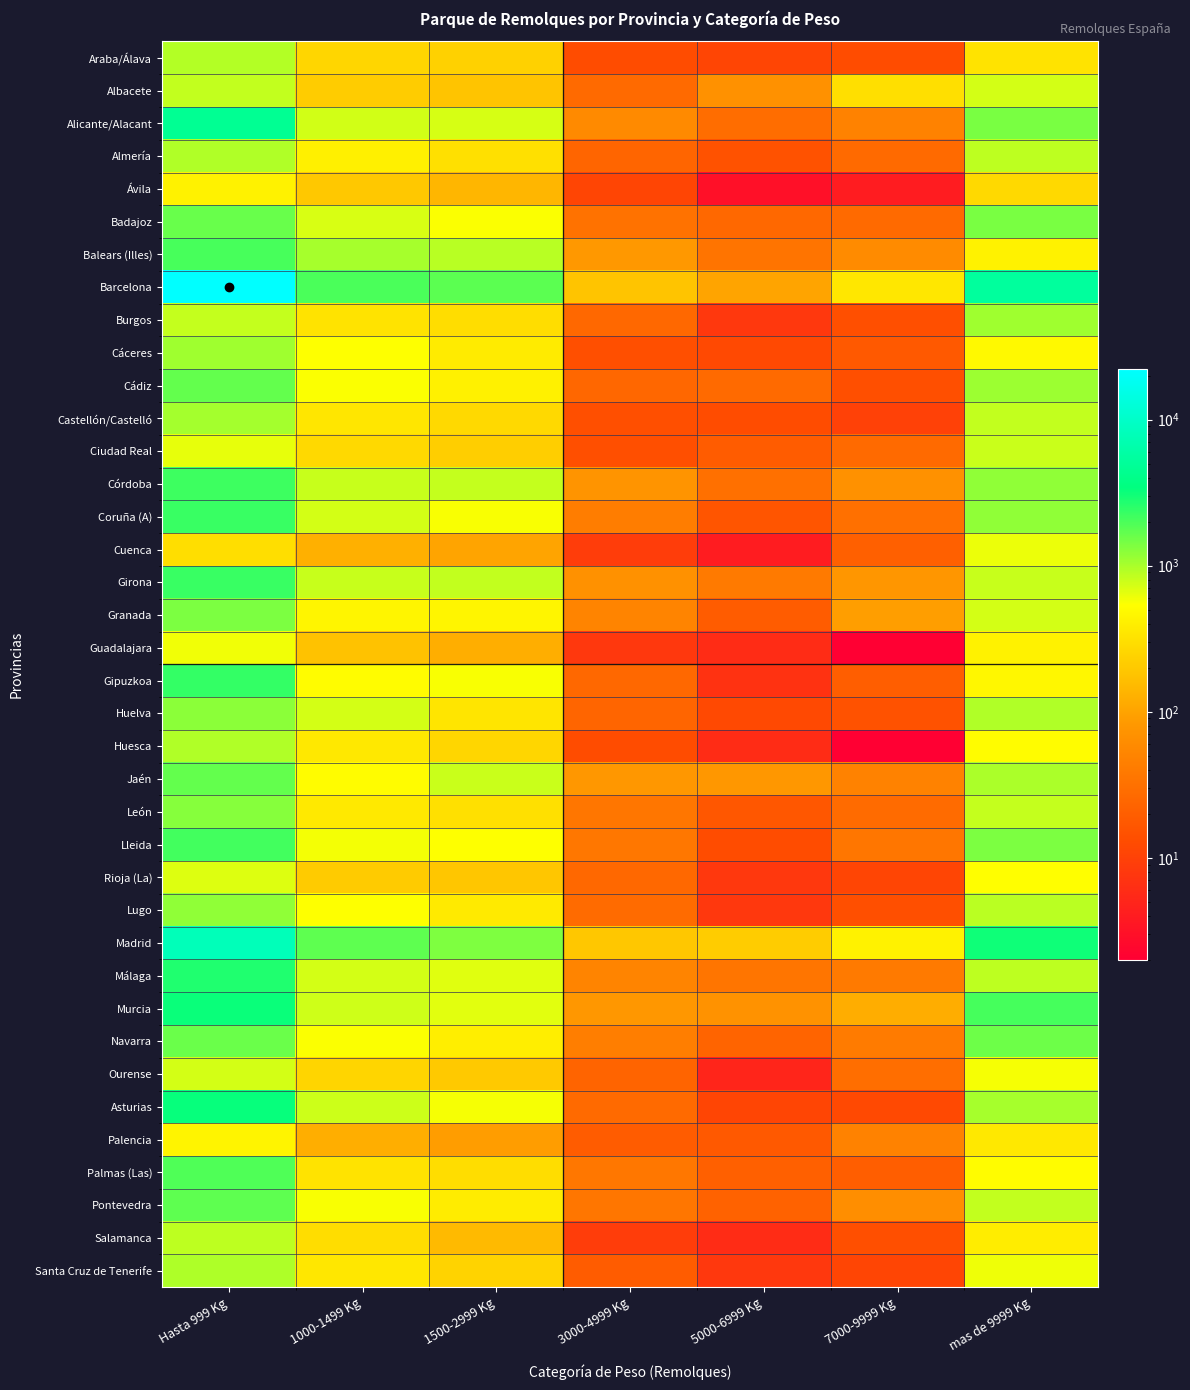

Reading left to right, what are all the values shown in this chart?

Araba/Álava: Hasta 999 Kg=936	1000-1499 Kg=256	1500-2999 Kg=233	3000-4999 Kg=13	5000-6999 Kg=11	7000-9999 Kg=13	mas de 9999 Kg=326
Albacete: Hasta 999 Kg=830	1000-1499 Kg=215	1500-2999 Kg=185	3000-4999 Kg=27	5000-6999 Kg=69	7000-9999 Kg=301	mas de 9999 Kg=741
Alicante/Alacant: Hasta 999 Kg=4591	1000-1499 Kg=753	1500-2999 Kg=726	3000-4999 Kg=59	5000-6999 Kg=29	7000-9999 Kg=49	mas de 9999 Kg=1419
Almería: Hasta 999 Kg=948	1000-1499 Kg=408	1500-2999 Kg=308	3000-4999 Kg=24	5000-6999 Kg=15	7000-9999 Kg=27	mas de 9999 Kg=859
Ávila: Hasta 999 Kg=427	1000-1499 Kg=197	1500-2999 Kg=143	3000-4999 Kg=11	5000-6999 Kg=3	7000-9999 Kg=4	mas de 9999 Kg=269
Badajoz: Hasta 999 Kg=1600	1000-1499 Kg=712	1500-2999 Kg=553	3000-4999 Kg=33	5000-6999 Kg=26	7000-9999 Kg=27	mas de 9999 Kg=1423
Balears (Illes): Hasta 999 Kg=2045	1000-1499 Kg=1024	1500-2999 Kg=902	3000-4999 Kg=83	5000-6999 Kg=34	7000-9999 Kg=61	mas de 9999 Kg=423
Barcelona: Hasta 999 Kg=22338	1000-1499 Kg=2005	1500-2999 Kg=1762	3000-4999 Kg=184	5000-6999 Kg=103	7000-9999 Kg=349	mas de 9999 Kg=5324
Burgos: Hasta 999 Kg=820	1000-1499 Kg=326	1500-2999 Kg=291	3000-4999 Kg=26	5000-6999 Kg=8	7000-9999 Kg=14	mas de 9999 Kg=1072
Cáceres: Hasta 999 Kg=1081	1000-1499 Kg=543	1500-2999 Kg=377	3000-4999 Kg=14	5000-6999 Kg=12	7000-9999 Kg=18	mas de 9999 Kg=481
Cádiz: Hasta 999 Kg=1671	1000-1499 Kg=550	1500-2999 Kg=417	3000-4999 Kg=25	5000-6999 Kg=27	7000-9999 Kg=14	mas de 9999 Kg=1089
Castellón/Castelló: Hasta 999 Kg=1031	1000-1499 Kg=342	1500-2999 Kg=272	3000-4999 Kg=14	5000-6999 Kg=13	7000-9999 Kg=10	mas de 9999 Kg=834
Ciudad Real: Hasta 999 Kg=635	1000-1499 Kg=269	1500-2999 Kg=220	3000-4999 Kg=14	5000-6999 Kg=19	7000-9999 Kg=27	mas de 9999 Kg=791
Córdoba: Hasta 999 Kg=2191	1000-1499 Kg=807	1500-2999 Kg=814	3000-4999 Kg=75	5000-6999 Kg=31	7000-9999 Kg=70	mas de 9999 Kg=1202
Coruña (A): Hasta 999 Kg=2285	1000-1499 Kg=736	1500-2999 Kg=557	3000-4999 Kg=42	5000-6999 Kg=16	7000-9999 Kg=31	mas de 9999 Kg=1204
Cuenca: Hasta 999 Kg=295	1000-1499 Kg=129	1500-2999 Kg=103	3000-4999 Kg=9	5000-6999 Kg=4	7000-9999 Kg=21	mas de 9999 Kg=617
Girona: Hasta 999 Kg=2293	1000-1499 Kg=811	1500-2999 Kg=829	3000-4999 Kg=69	5000-6999 Kg=40	7000-9999 Kg=78	mas de 9999 Kg=804
Granada: Hasta 999 Kg=1396	1000-1499 Kg=452	1500-2999 Kg=447	3000-4999 Kg=51	5000-6999 Kg=19	7000-9999 Kg=93	mas de 9999 Kg=734
Guadalajara: Hasta 999 Kg=589	1000-1499 Kg=179	1500-2999 Kg=123	3000-4999 Kg=8	5000-6999 Kg=6	7000-9999 Kg=2	mas de 9999 Kg=425
Gipuzkoa: Hasta 999 Kg=2360	1000-1499 Kg=513	1500-2999 Kg=558	3000-4999 Kg=26	5000-6999 Kg=7	7000-9999 Kg=20	mas de 9999 Kg=464
Huelva: Hasta 999 Kg=1249	1000-1499 Kg=733	1500-2999 Kg=334	3000-4999 Kg=24	5000-6999 Kg=12	7000-9999 Kg=15	mas de 9999 Kg=948
Huesca: Hasta 999 Kg=953	1000-1499 Kg=352	1500-2999 Kg=257	3000-4999 Kg=13	5000-6999 Kg=6	7000-9999 Kg=2	mas de 9999 Kg=507
Jaén: Hasta 999 Kg=1677	1000-1499 Kg=511	1500-2999 Kg=786	3000-4999 Kg=80	5000-6999 Kg=82	7000-9999 Kg=49	mas de 9999 Kg=980
León: Hasta 999 Kg=1283	1000-1499 Kg=363	1500-2999 Kg=305	3000-4999 Kg=36	5000-6999 Kg=17	7000-9999 Kg=28	mas de 9999 Kg=822
Lleida: Hasta 999 Kg=2127	1000-1499 Kg=582	1500-2999 Kg=538	3000-4999 Kg=37	5000-6999 Kg=13	7000-9999 Kg=36	mas de 9999 Kg=1379
Rioja (La): Hasta 999 Kg=686	1000-1499 Kg=210	1500-2999 Kg=191	3000-4999 Kg=26	5000-6999 Kg=8	7000-9999 Kg=11	mas de 9999 Kg=530
Lugo: Hasta 999 Kg=1193	1000-1499 Kg=539	1500-2999 Kg=366	3000-4999 Kg=28	5000-6999 Kg=8	7000-9999 Kg=14	mas de 9999 Kg=878
Madrid: Hasta 999 Kg=8007	1000-1499 Kg=1718	1500-2999 Kg=1369	3000-4999 Kg=194	5000-6999 Kg=214	7000-9999 Kg=425	mas de 9999 Kg=3121
Málaga: Hasta 999 Kg=2730	1000-1499 Kg=739	1500-2999 Kg=669	3000-4999 Kg=51	5000-6999 Kg=35	7000-9999 Kg=40	mas de 9999 Kg=872
Murcia: Hasta 999 Kg=3231	1000-1499 Kg=756	1500-2999 Kg=665	3000-4999 Kg=82	5000-6999 Kg=71	7000-9999 Kg=121	mas de 9999 Kg=2088
Navarra: Hasta 999 Kg=1576	1000-1499 Kg=550	1500-2999 Kg=393	3000-4999 Kg=44	5000-6999 Kg=23	7000-9999 Kg=41	mas de 9999 Kg=1549
Ourense: Hasta 999 Kg=740	1000-1499 Kg=251	1500-2999 Kg=203	3000-4999 Kg=23	5000-6999 Kg=5	7000-9999 Kg=30	mas de 9999 Kg=569
Asturias: Hasta 999 Kg=3289	1000-1499 Kg=772	1500-2999 Kg=569	3000-4999 Kg=27	5000-6999 Kg=11	7000-9999 Kg=12	mas de 9999 Kg=1014
Palencia: Hasta 999 Kg=441	1000-1499 Kg=124	1500-2999 Kg=90	3000-4999 Kg=19	5000-6999 Kg=18	7000-9999 Kg=48	mas de 9999 Kg=352
Palmas (Las): Hasta 999 Kg=1922	1000-1499 Kg=324	1500-2999 Kg=292	3000-4999 Kg=37	5000-6999 Kg=21	7000-9999 Kg=20	mas de 9999 Kg=510
Pontevedra: Hasta 999 Kg=1721	1000-1499 Kg=559	1500-2999 Kg=383	3000-4999 Kg=36	5000-6999 Kg=22	7000-9999 Kg=65	mas de 9999 Kg=839
Salamanca: Hasta 999 Kg=861	1000-1499 Kg=290	1500-2999 Kg=155	3000-4999 Kg=9	5000-6999 Kg=6	7000-9999 Kg=14	mas de 9999 Kg=392
Santa Cruz de Tenerife: Hasta 999 Kg=964	1000-1499 Kg=347	1500-2999 Kg=244	3000-4999 Kg=19	5000-6999 Kg=8	7000-9999 Kg=11	mas de 9999 Kg=606